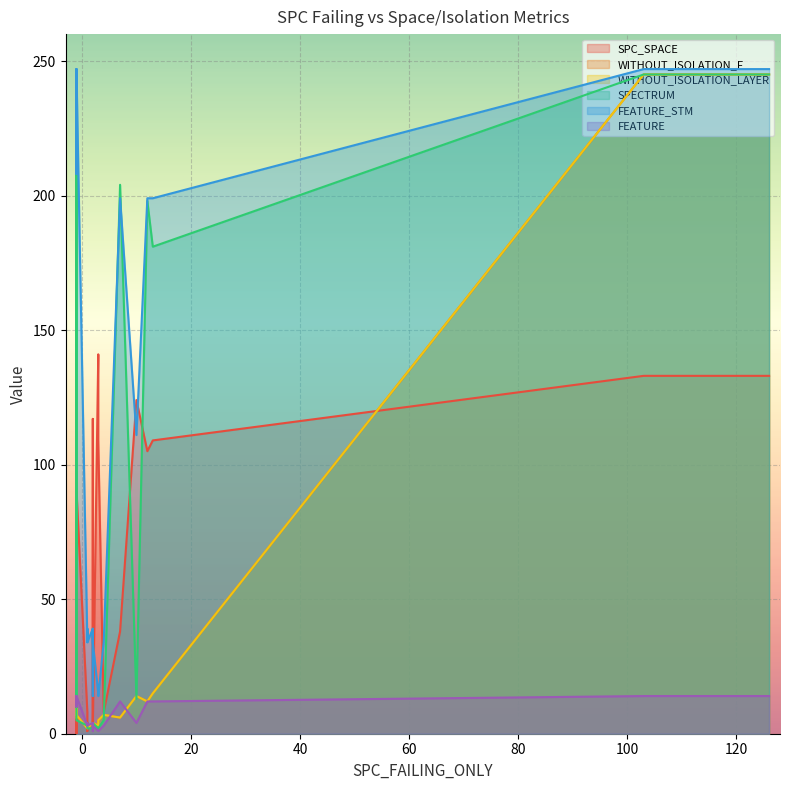

Between 21 and 7, which is larger?

21